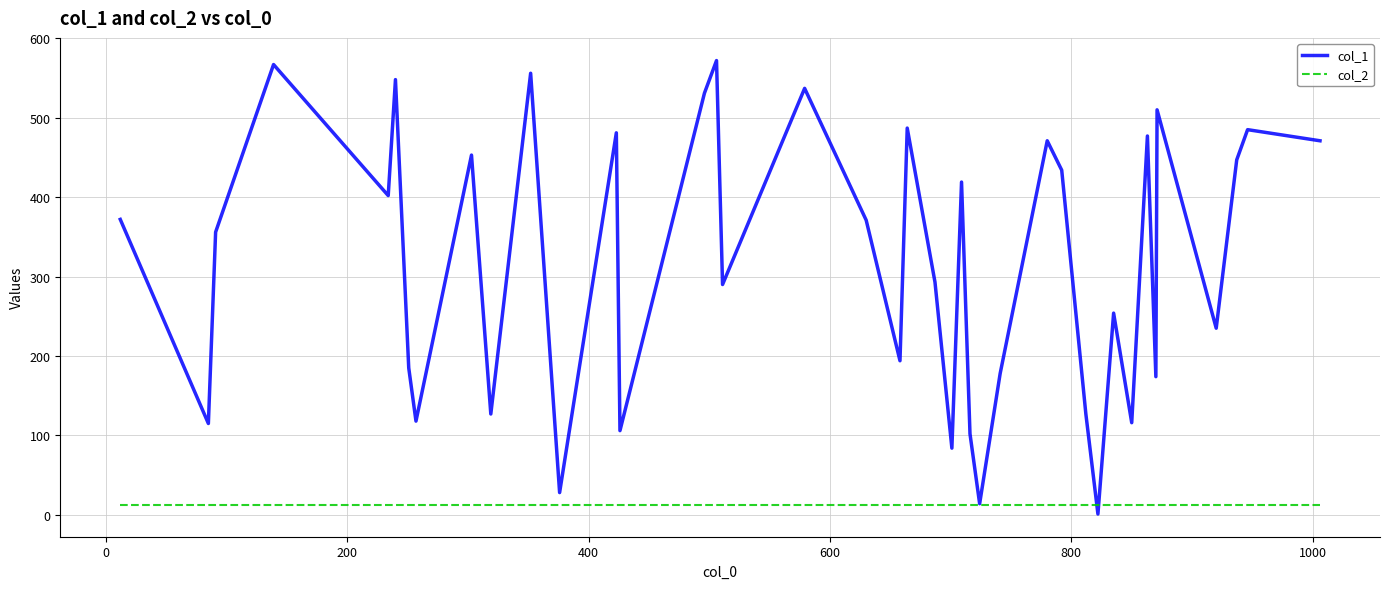

At how many categories does at least one series exceed 227?

25